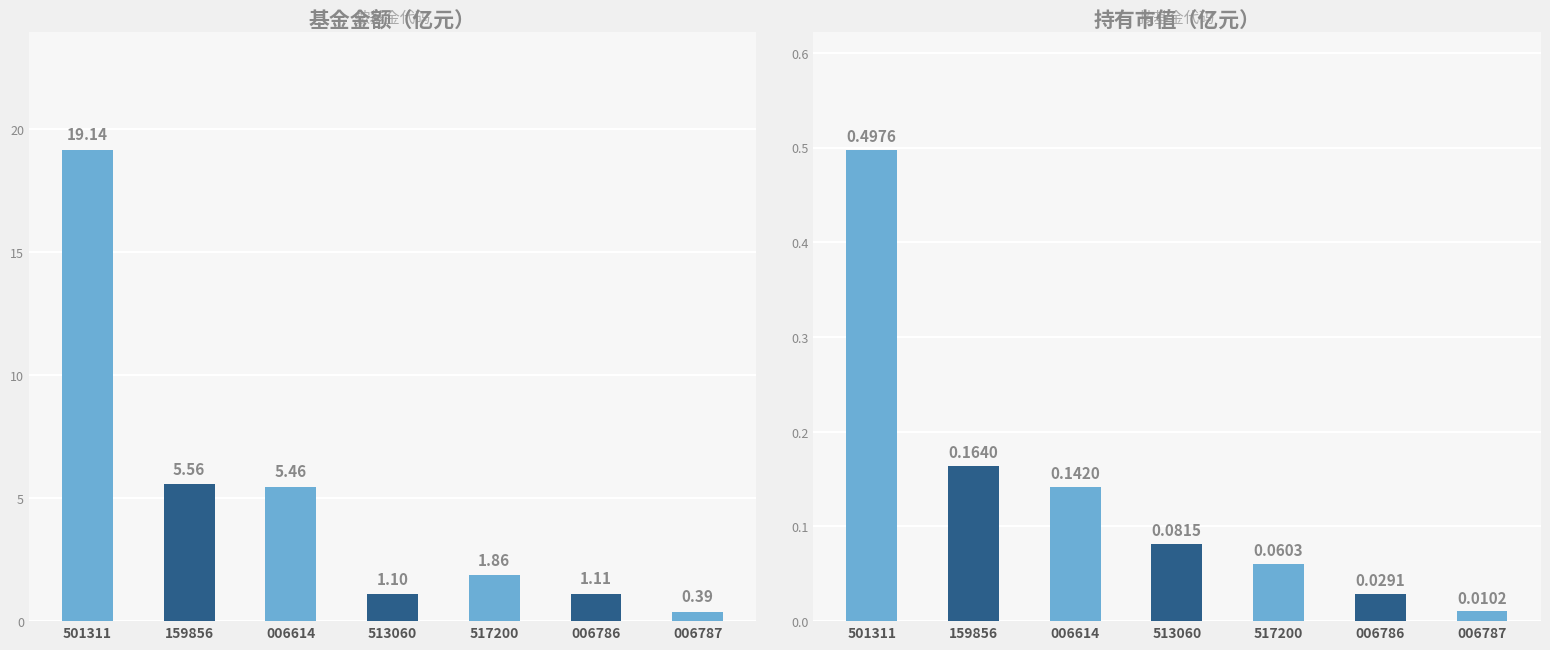

List the series in order of their peak value, lowest first.

持有市值(亿元), 基金金额